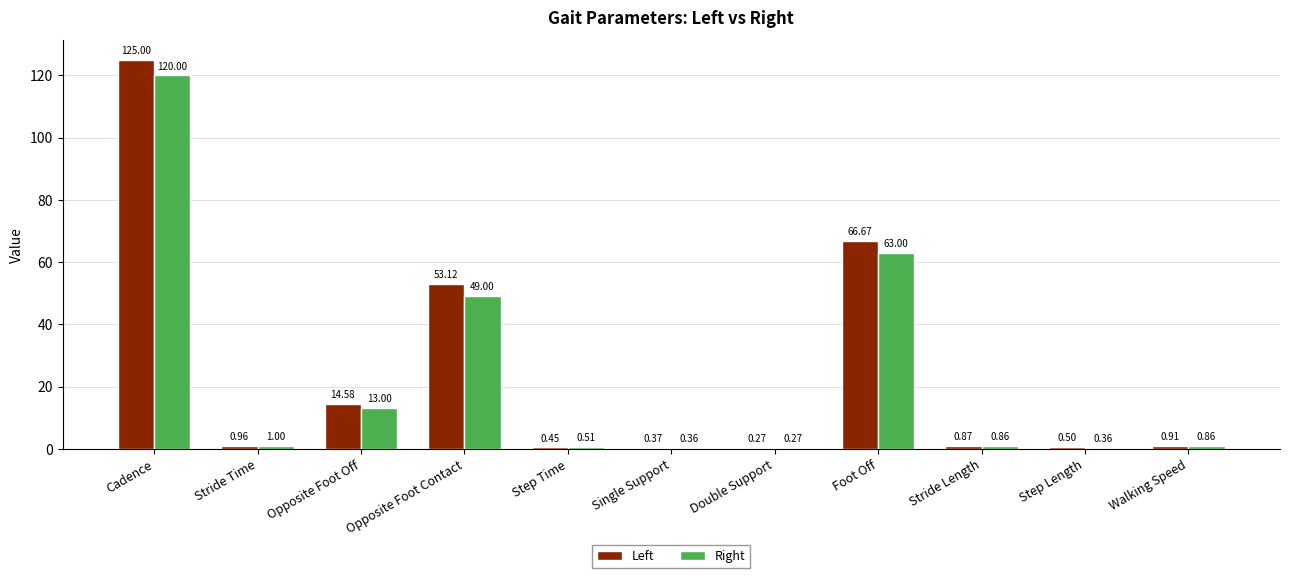

Which series has the largest total across all categories?

Left